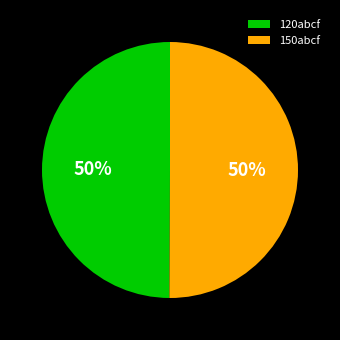

To the nearest percent, what is the average slice percentage?

50%